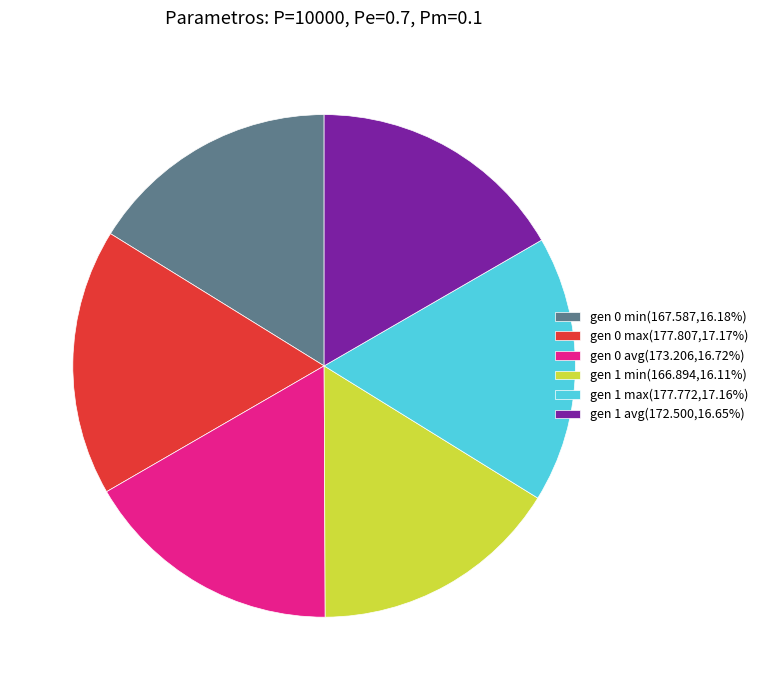

Is the sum of gen 1 avg(172.500,16.65%) and gen 0 avg(173.206,16.72%) greater than half?

No